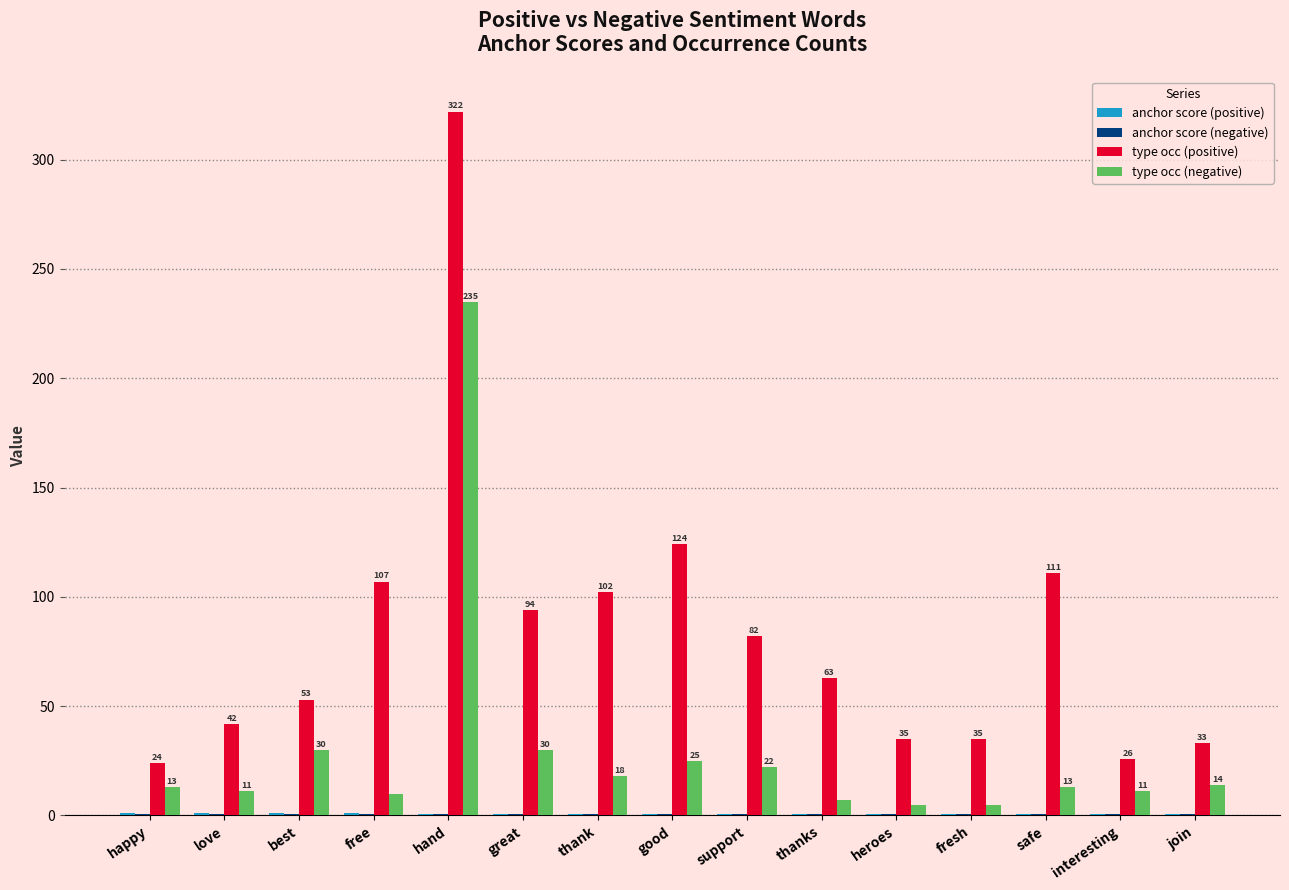

Which series changed the most between thanks and heroes?

type occ (positive)